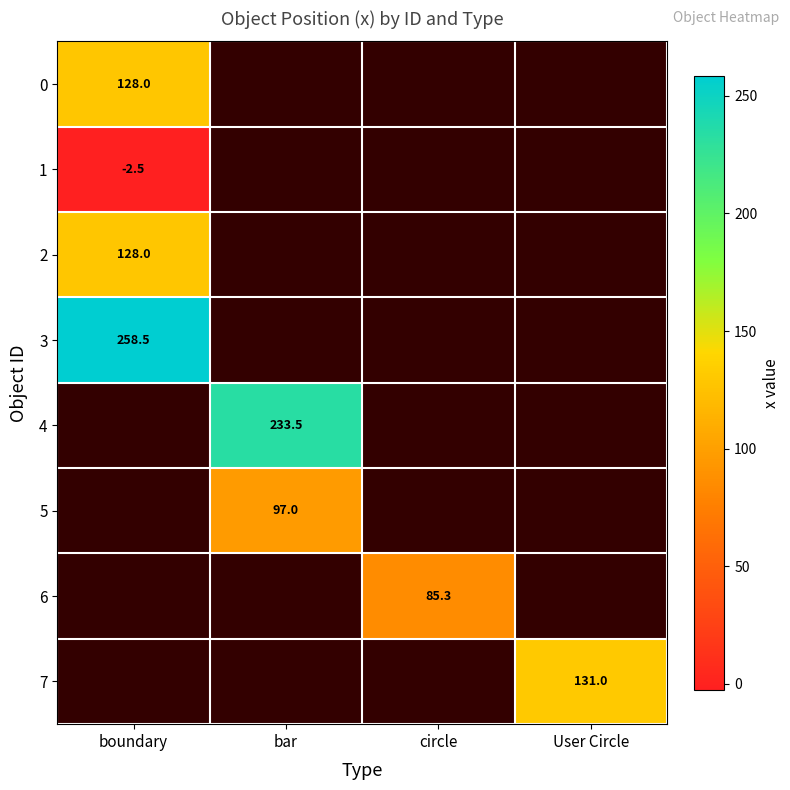

The 1 series shows -0.9 at boundary. True or false?

False